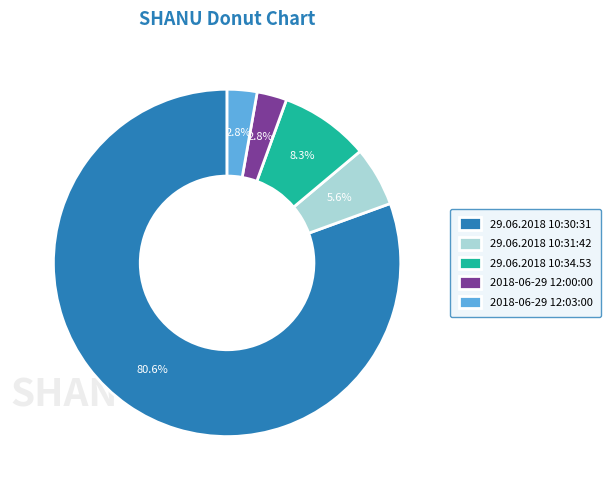

What is the ratio of the value at 2018-06-29 12:03:00 to the value at 29.06.2018 10:31:42?

0.5